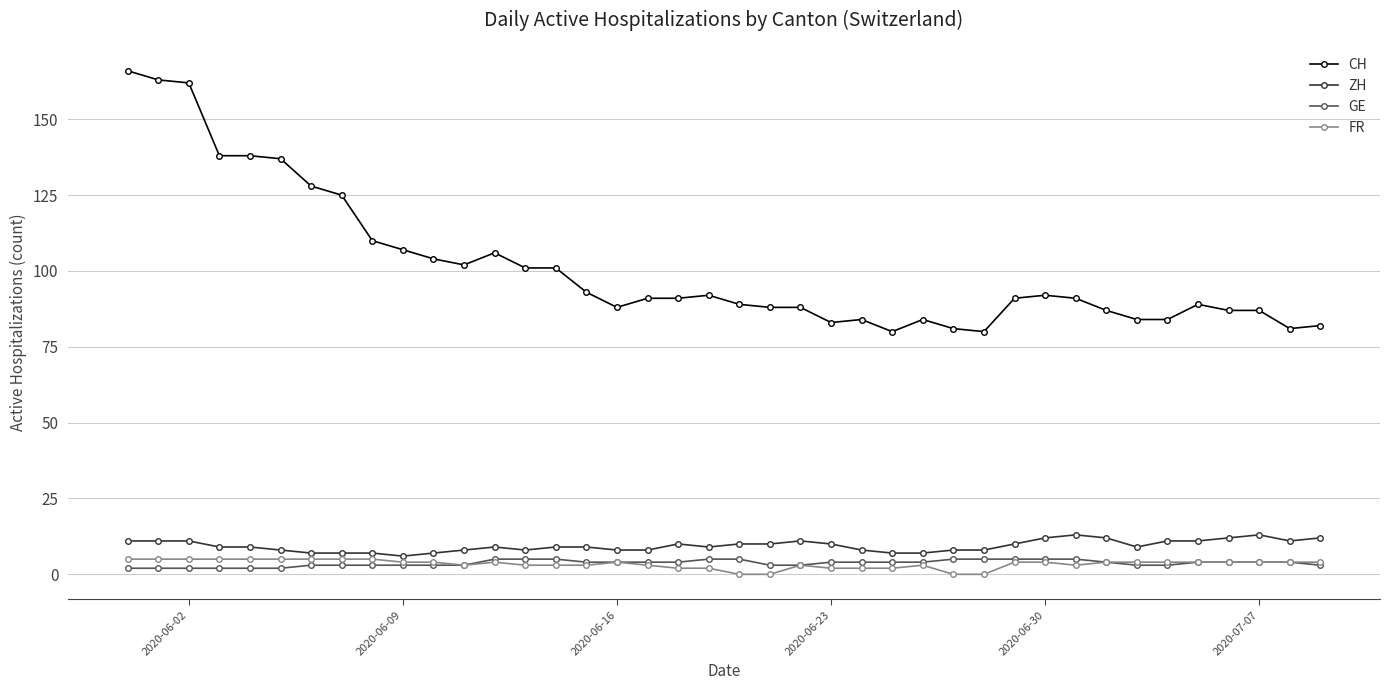

What is the minimum value for ZH?

6